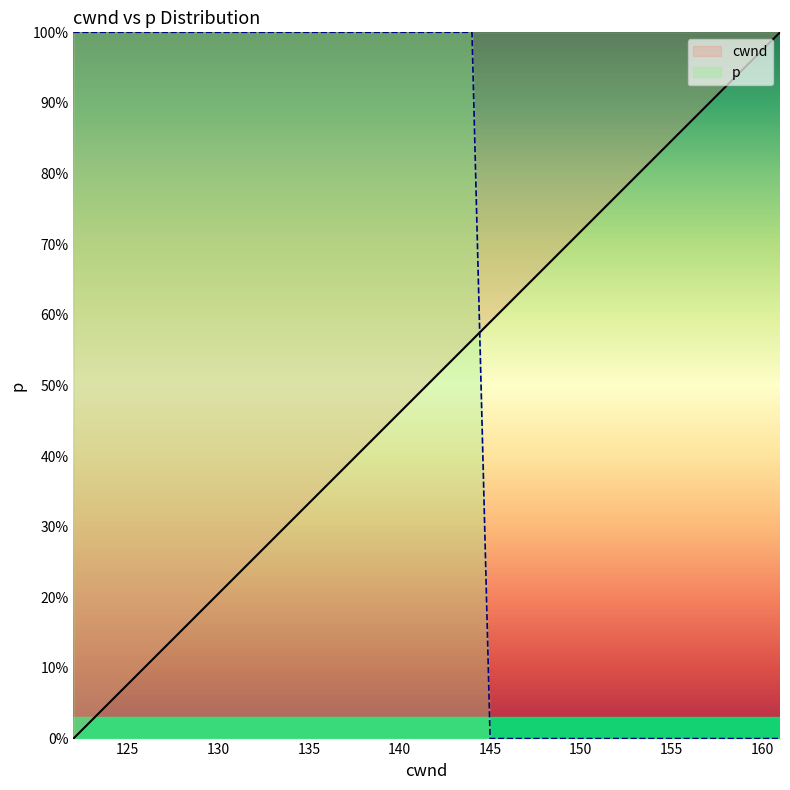

True or false: cwnd has more than 1 points higher than both neighbors.

False